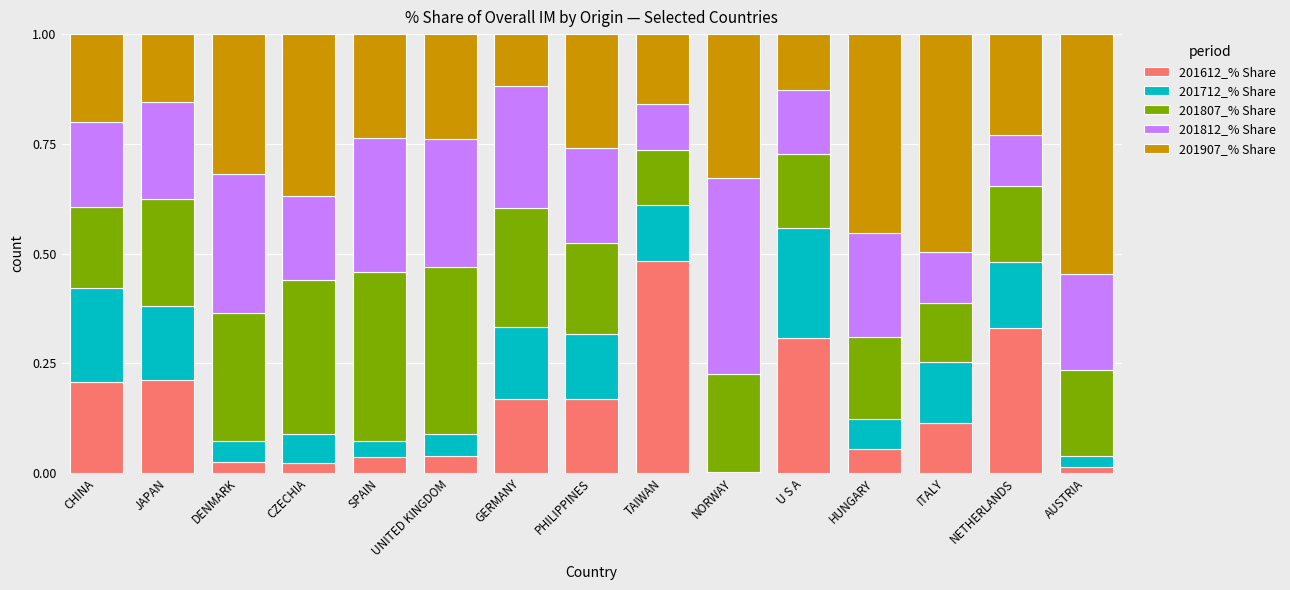

Does the chart contain stacked bars?

Yes